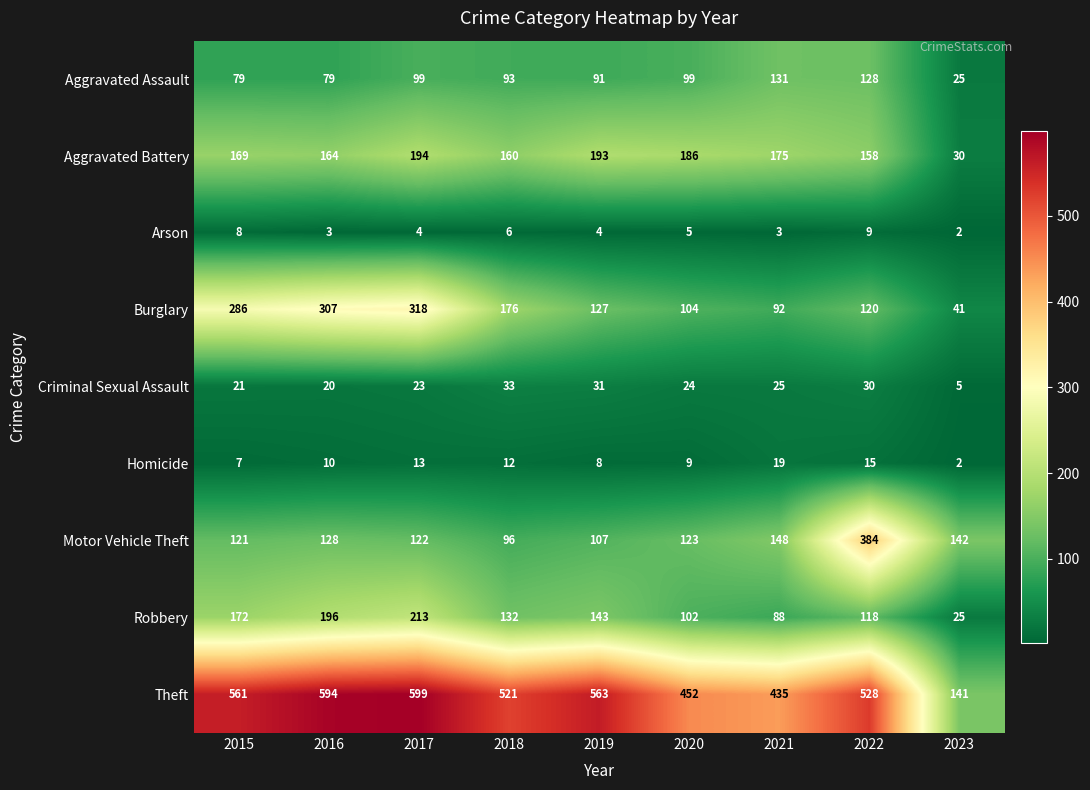

Which series has the largest total across all categories?

Theft